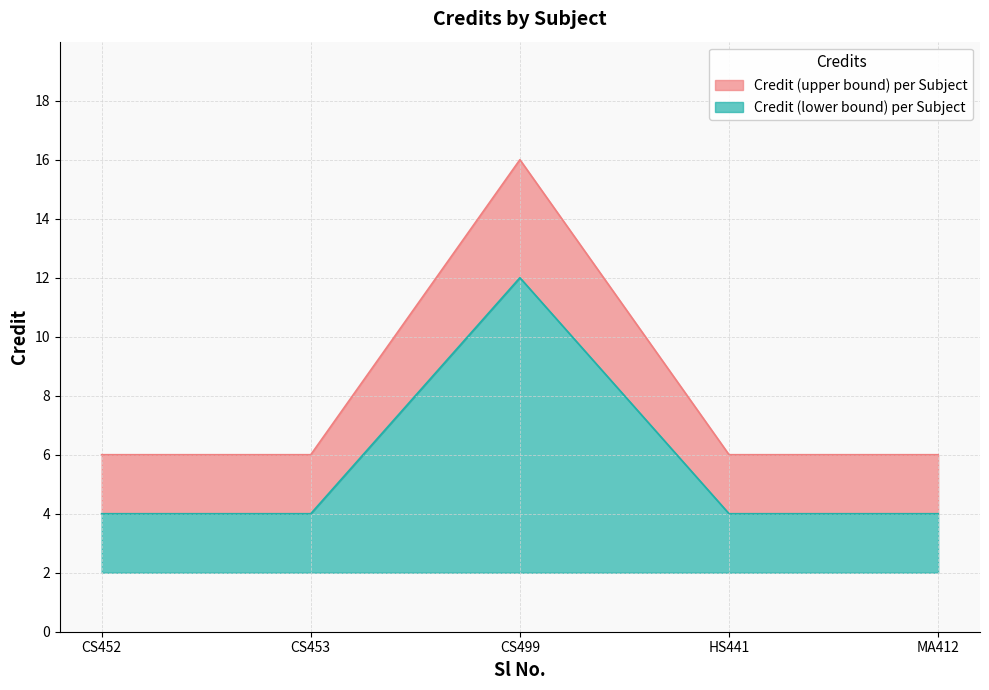

Rank the categories by Credit_lower value from lowest to highest.

CS452, CS453, HS441, MA412, CS499